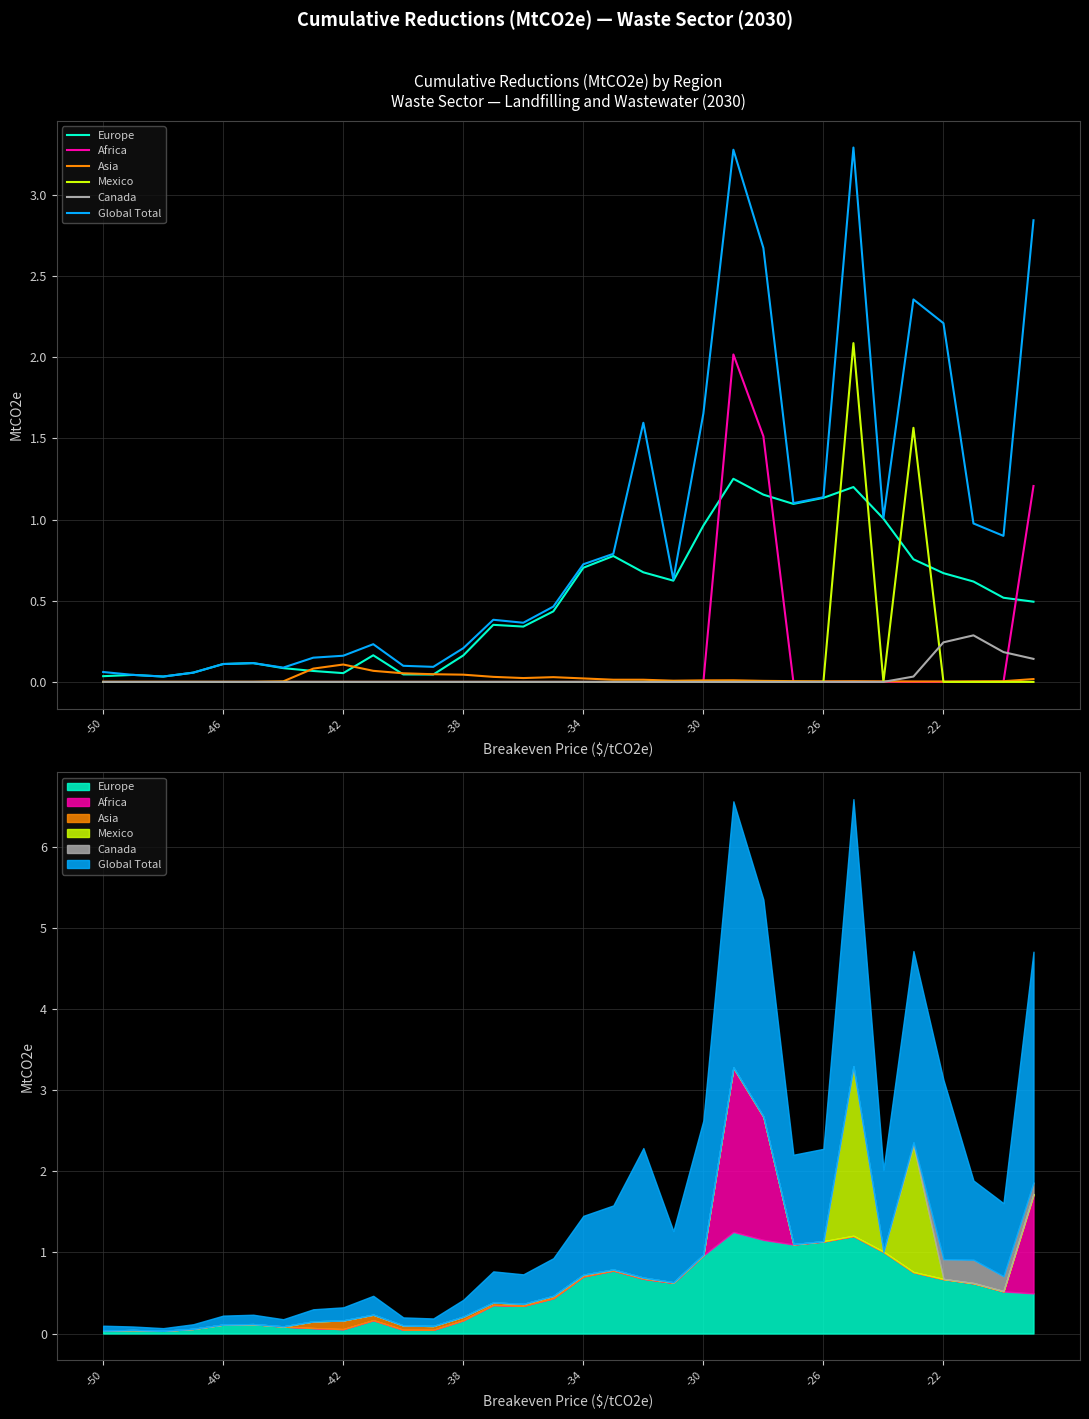

Count the Africa values in the range 0 to 1.

29